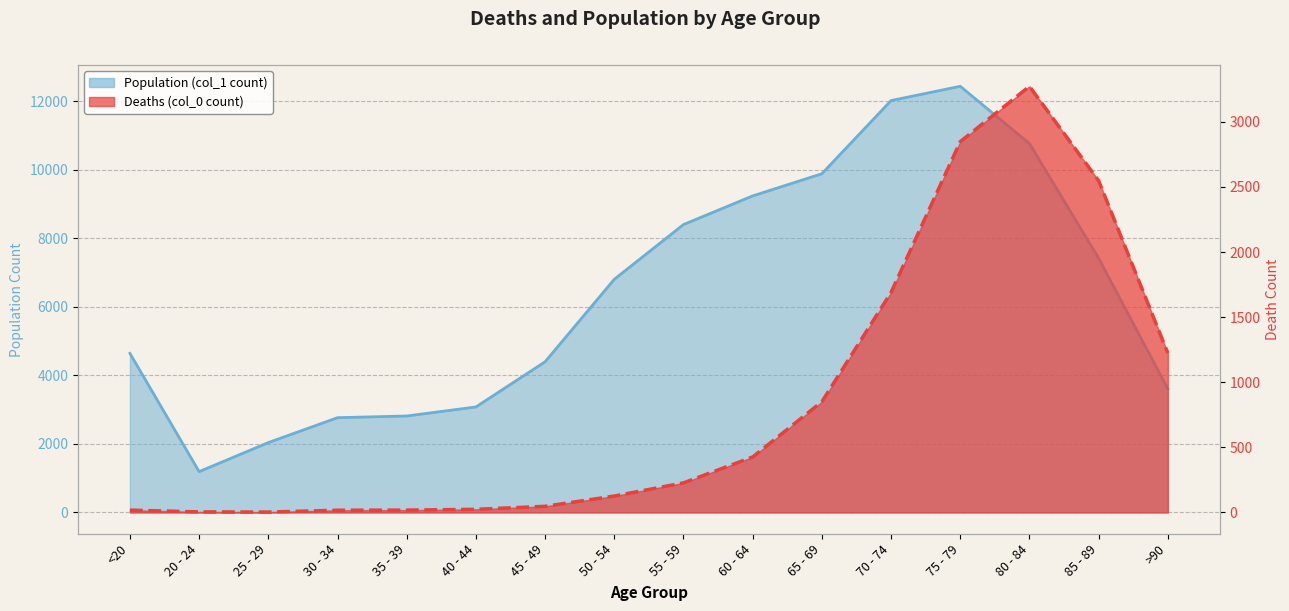

How many lines are shown in the chart?

2